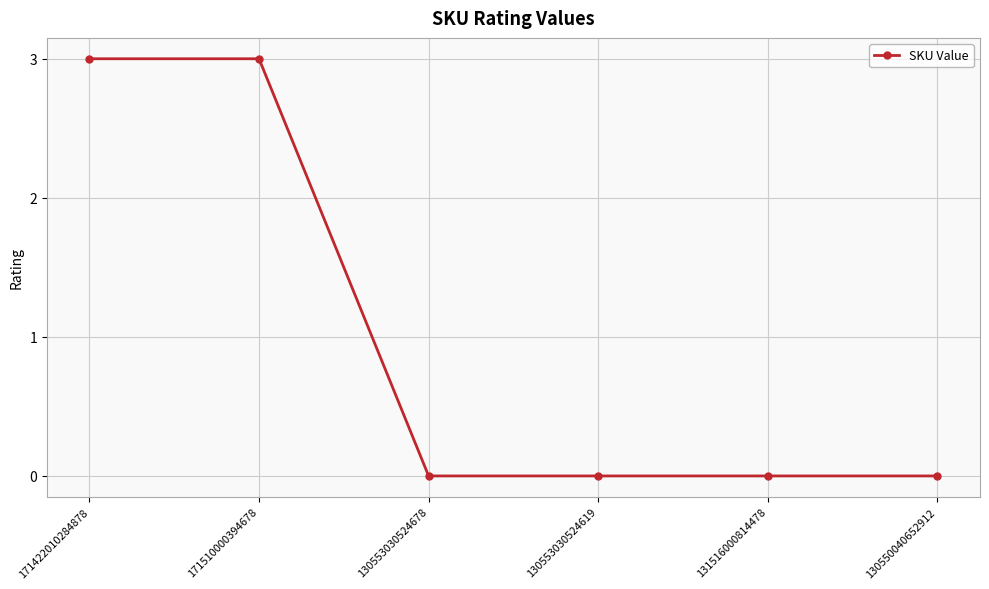

True or false: the data shows 1 at 130550040652912.

False